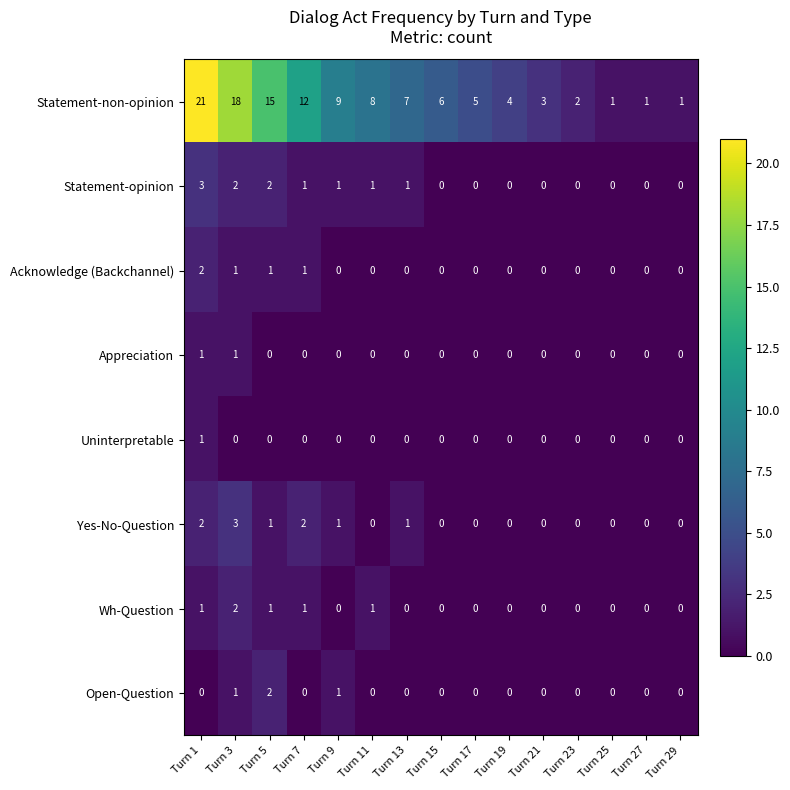

What is the sum of all Open-Question values?

4